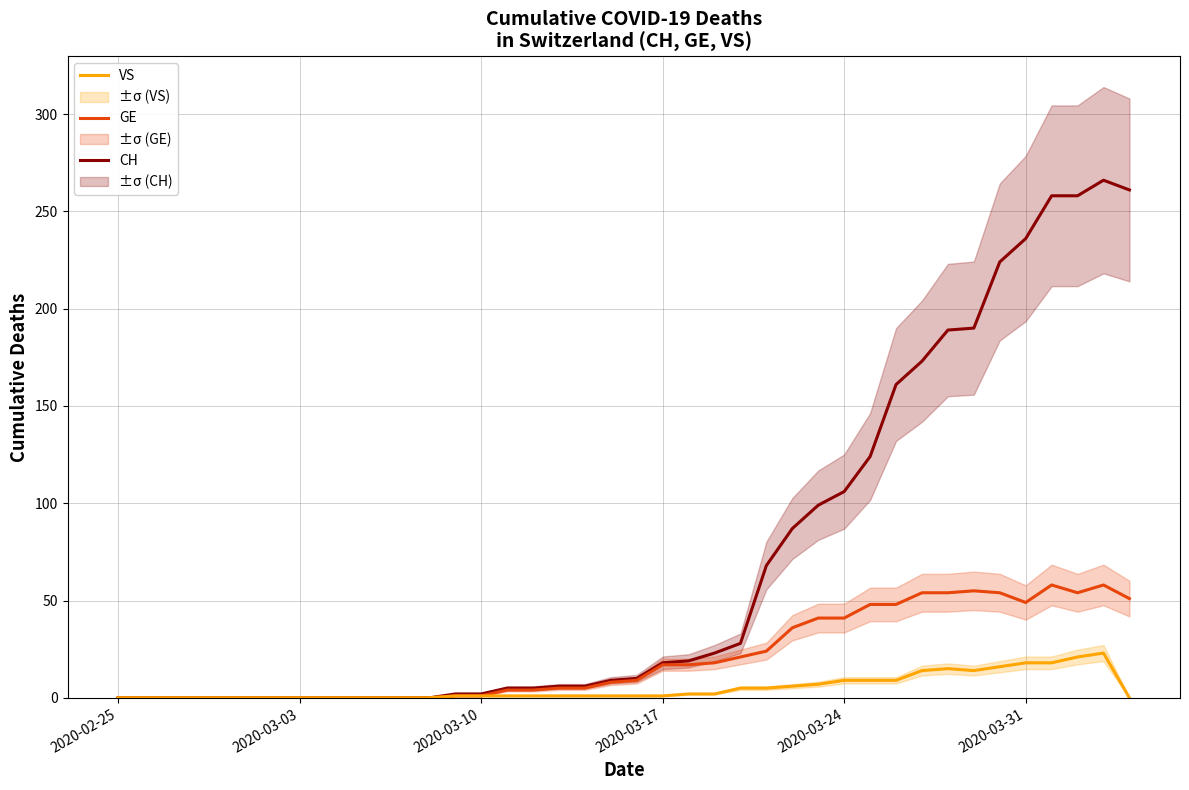

Reading right to left, what are all the values shown in this chart?

CH: 261	266	258	258	236	224	190	189	173	161	124	106	99	87	68	28	23	19	18	10	9	6	6	5	5	2	2	0	0	0	0	0	0	0	0	0	0	0	0	0
GE: 51	58	54	58	49	54	55	54	54	48	48	41	41	36	24	21	18	17	17	9	8	5	5	4	4	1	1	0	0	0	0	0	0	0	0	0	0	0	0	0
VS: 0	23	21	18	18	16	14	15	14	9	9	9	7	6	5	5	2	2	1	1	1	1	1	1	1	1	1	0	0	0	0	0	0	0	0	0	0	0	0	0